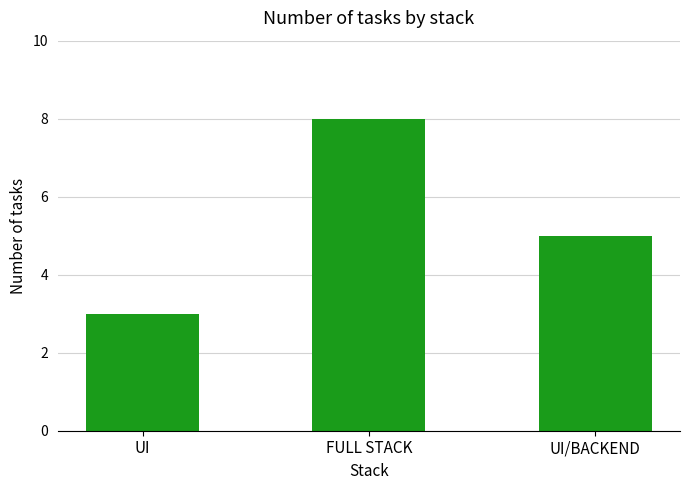

What is the difference between the second highest and minimum values?

2